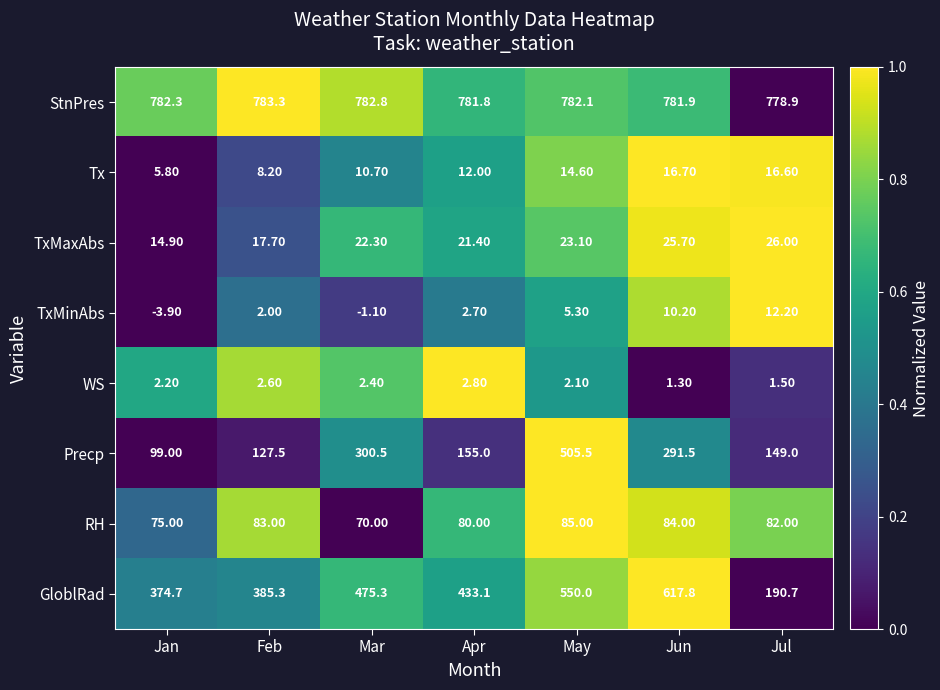

Which series changed the most between Jun and Jul?

GloblRad